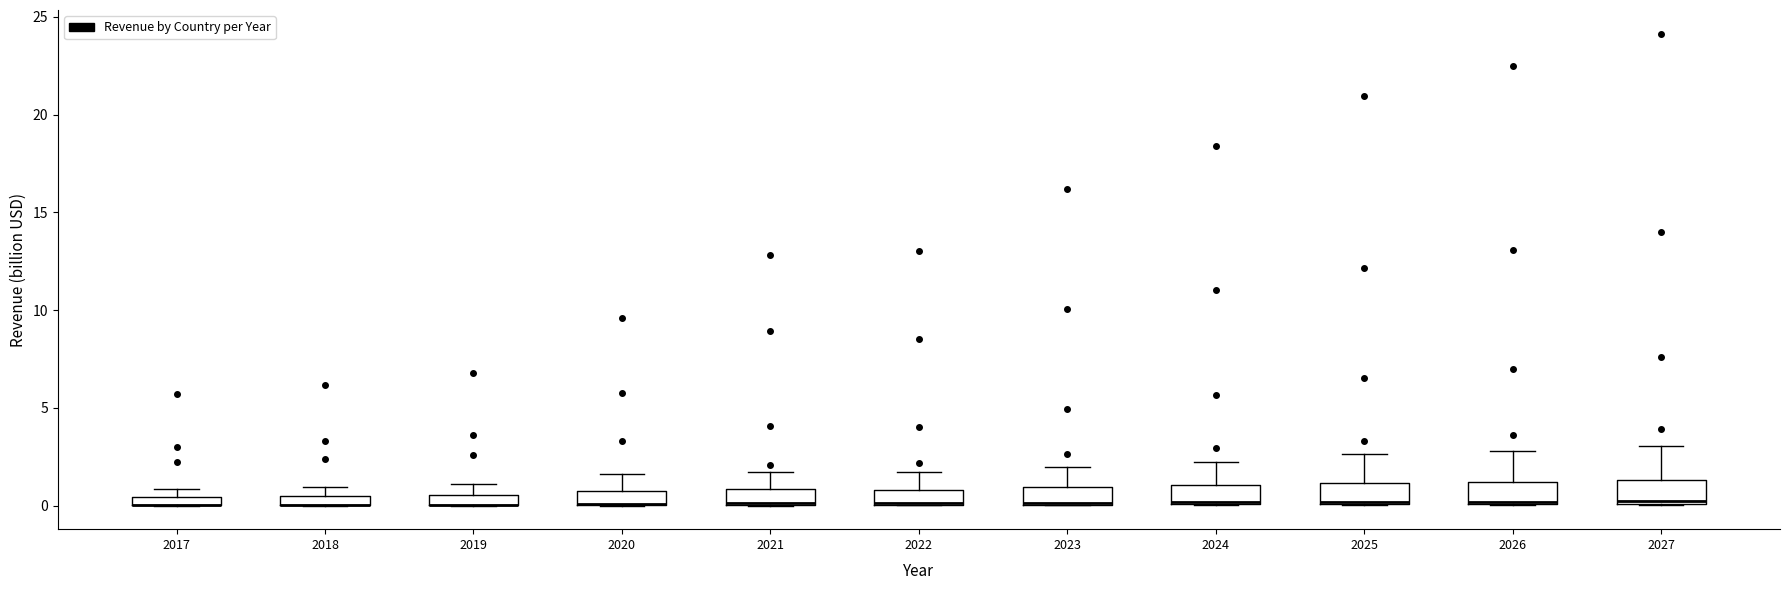

Where does the upper whisker of the box at x = 2019 end on the y-axis? The values are not printed on the chart, so give them approximately, as read against the axis.

1.0